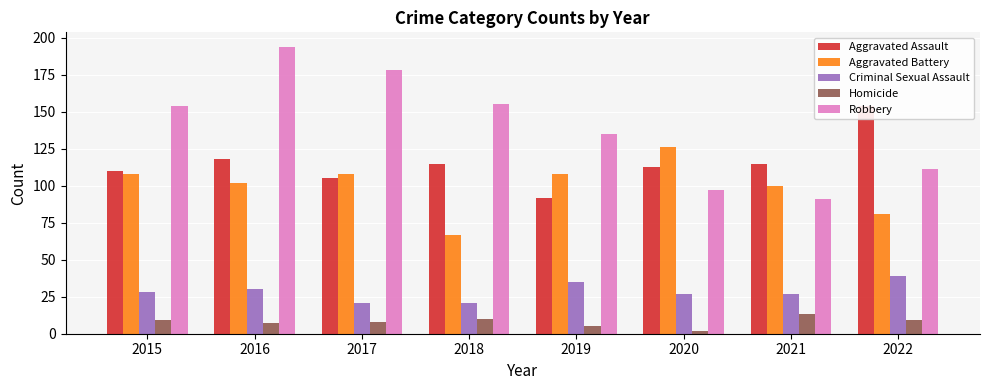

The value of Aggravated Assault at 2021 is 183. True or false?

False